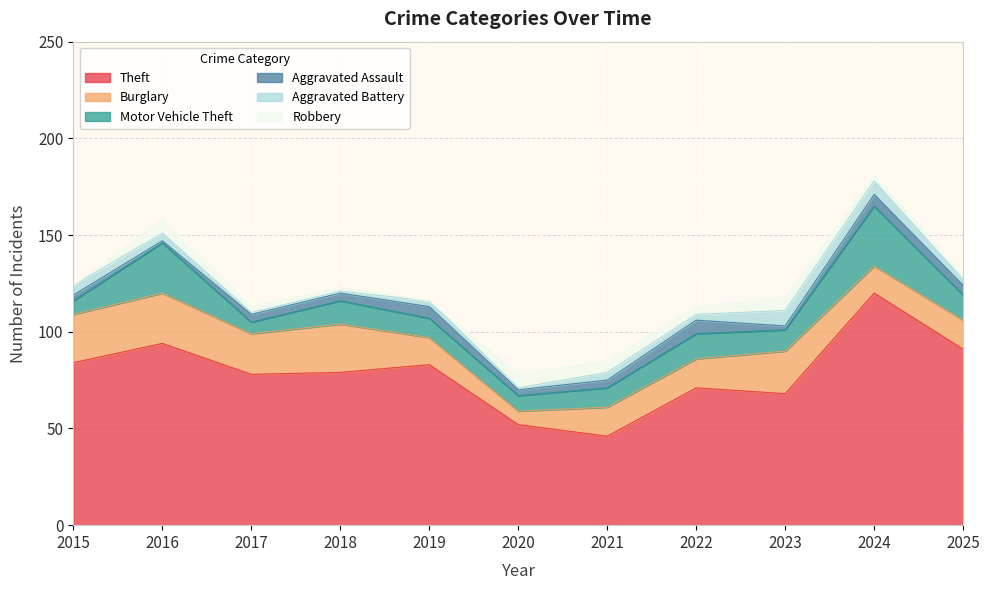

Where does the Aggravated Assault series first go above 4?

2019